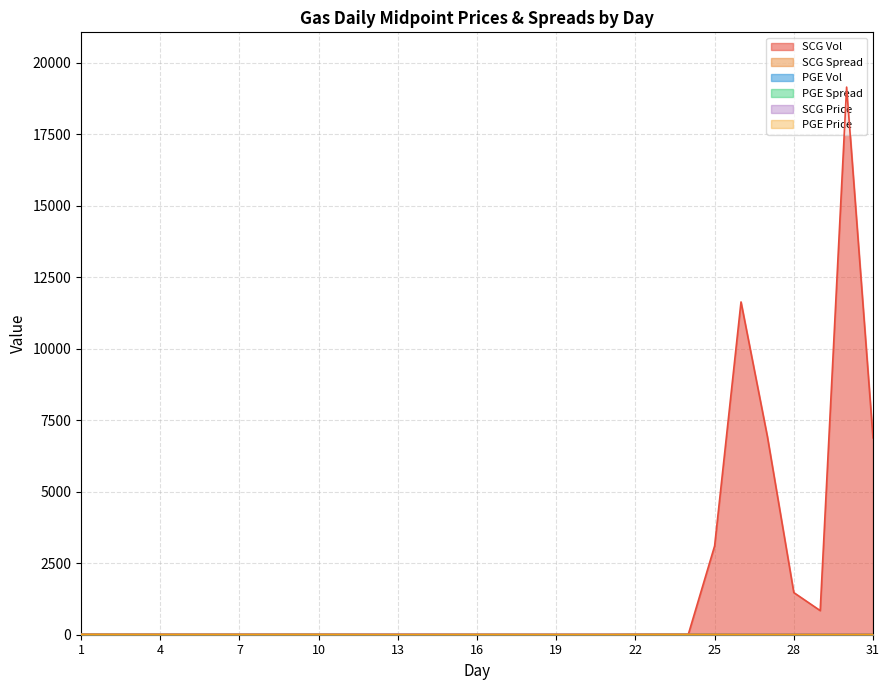

Does the chart display data point markers on the line(s)?

No